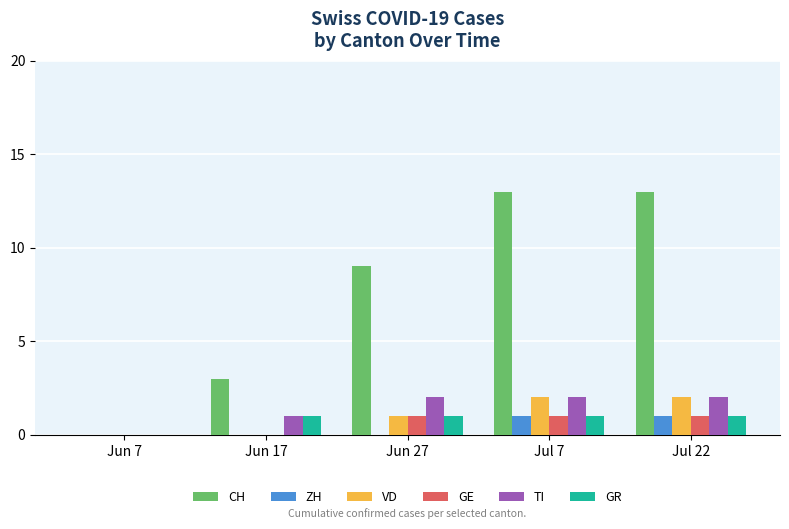

Between Jun 7 and Jul 7, which series saw the biggest shift?

CH